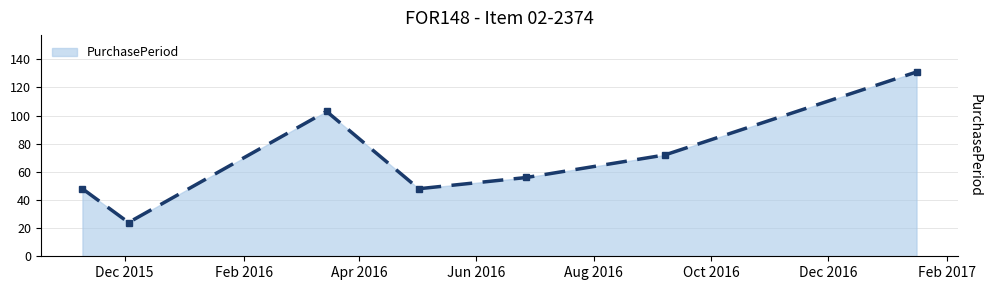

What is the smallest value displayed?

24